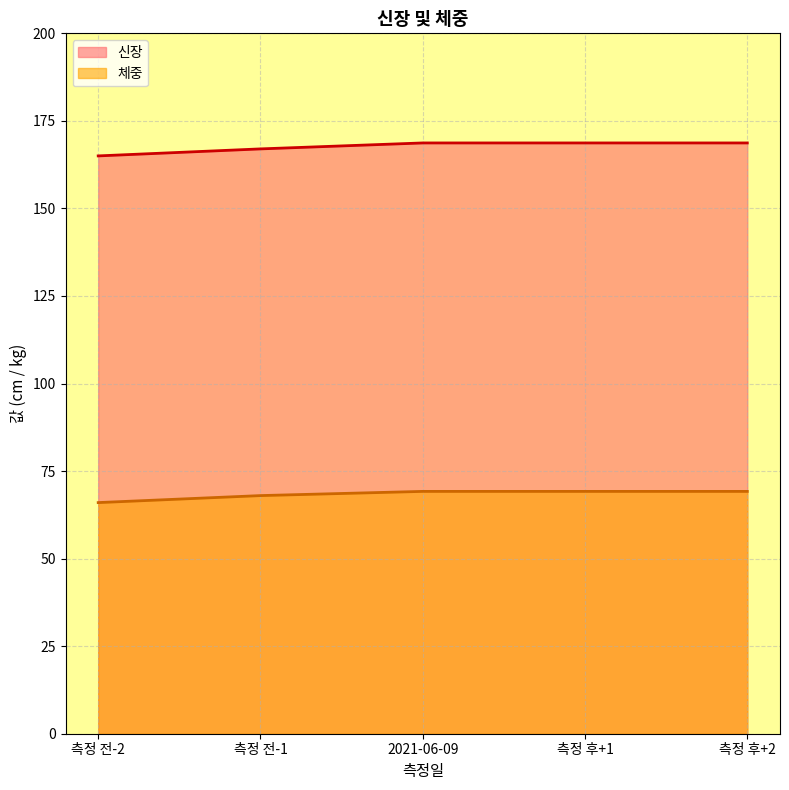

What is the approximate value of 신장 at 2021-06-09?

168.7